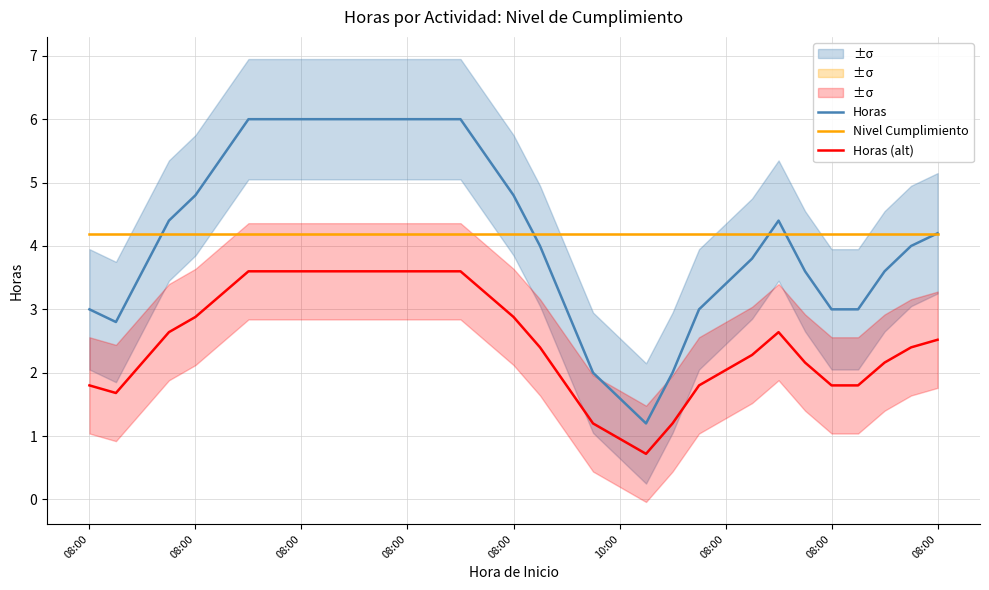

Is it true that Horas equals 8.3 at 9?

False